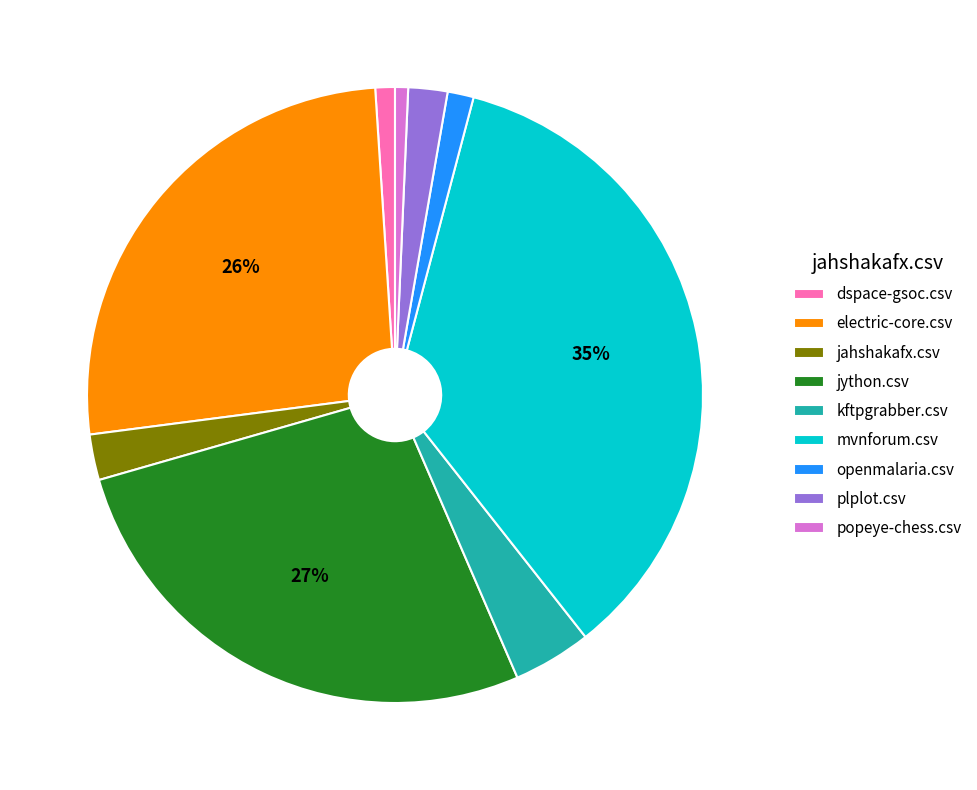

Which has a higher value, openmalaria.csv or plplot.csv?

plplot.csv